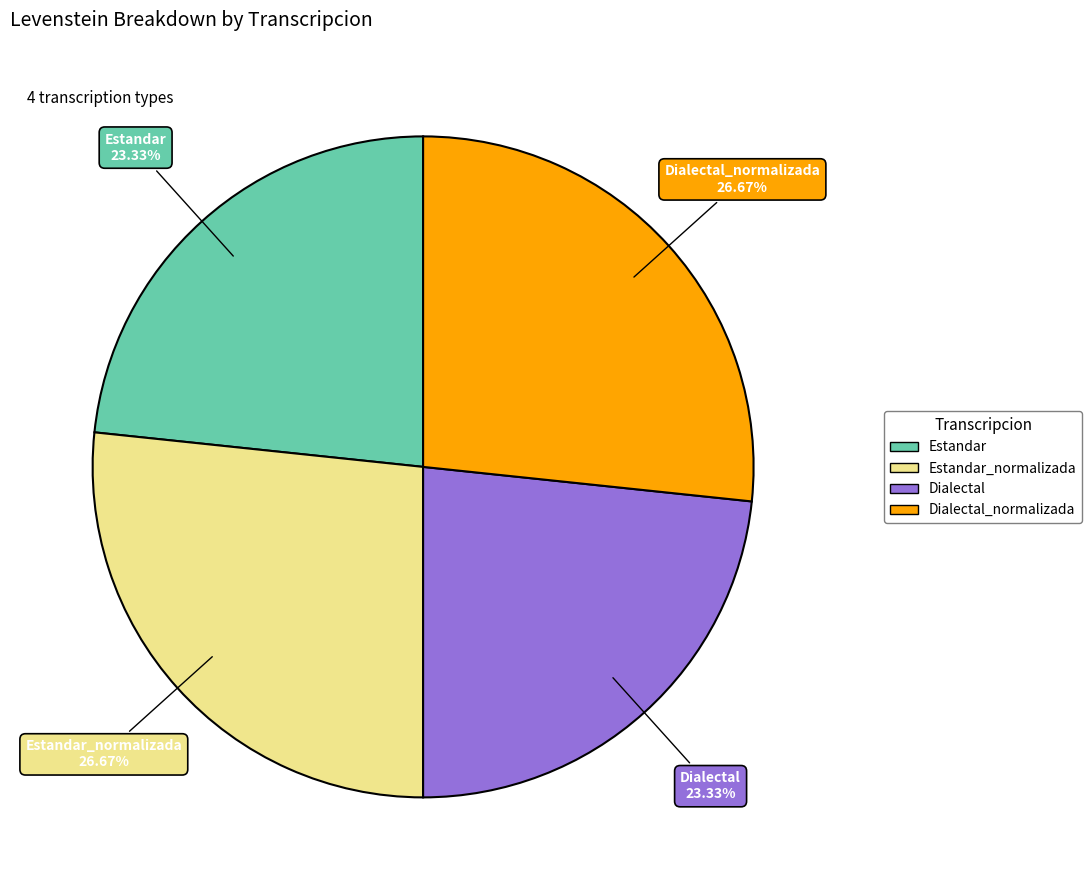

Is there any slice that represents more than half of the pie?

No